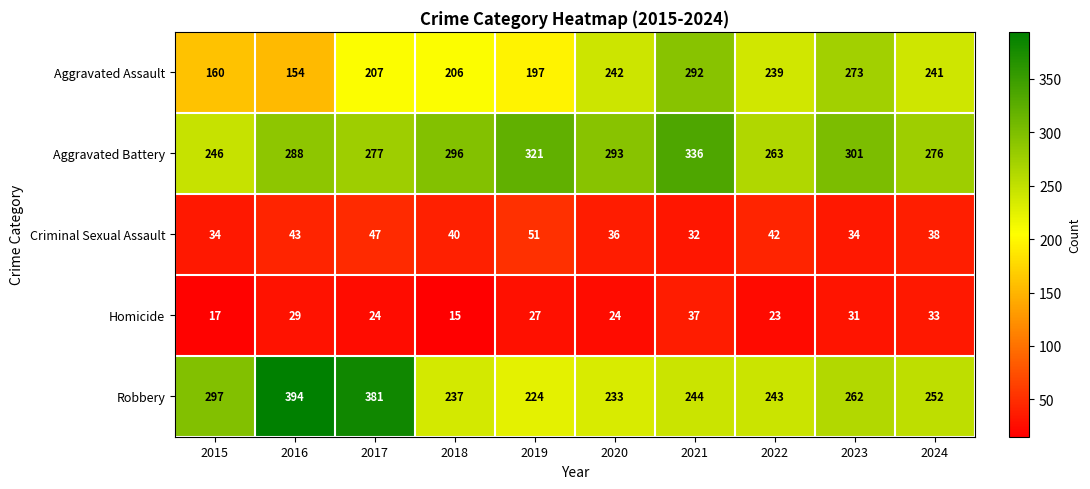

True or false: Homicide has a value of 24 at 2017.

True